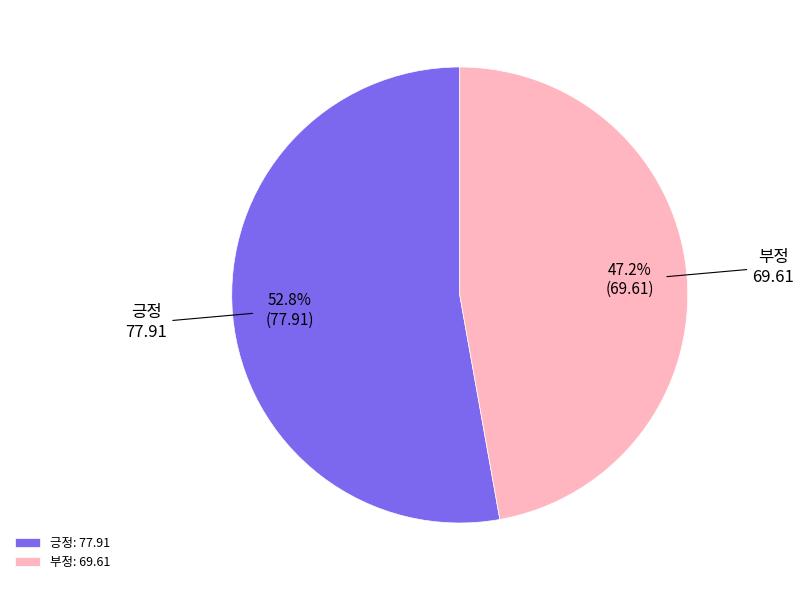

To the nearest percent, what is the difference between the 긍정 and 부정 slice percentages?

6%